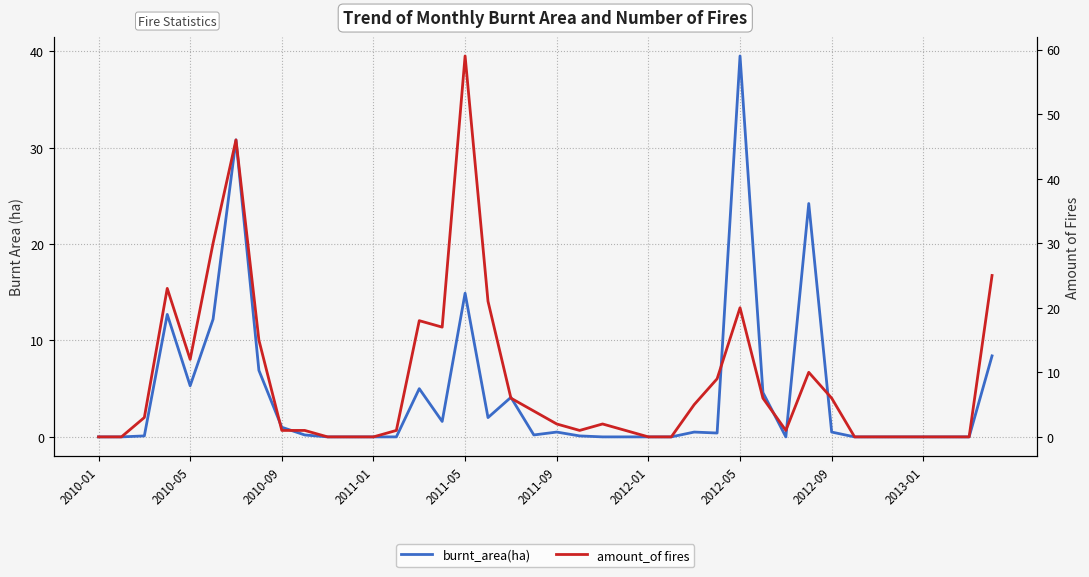

True or false: amount_of fires and burnt_area(ha) intersect in this chart.

True